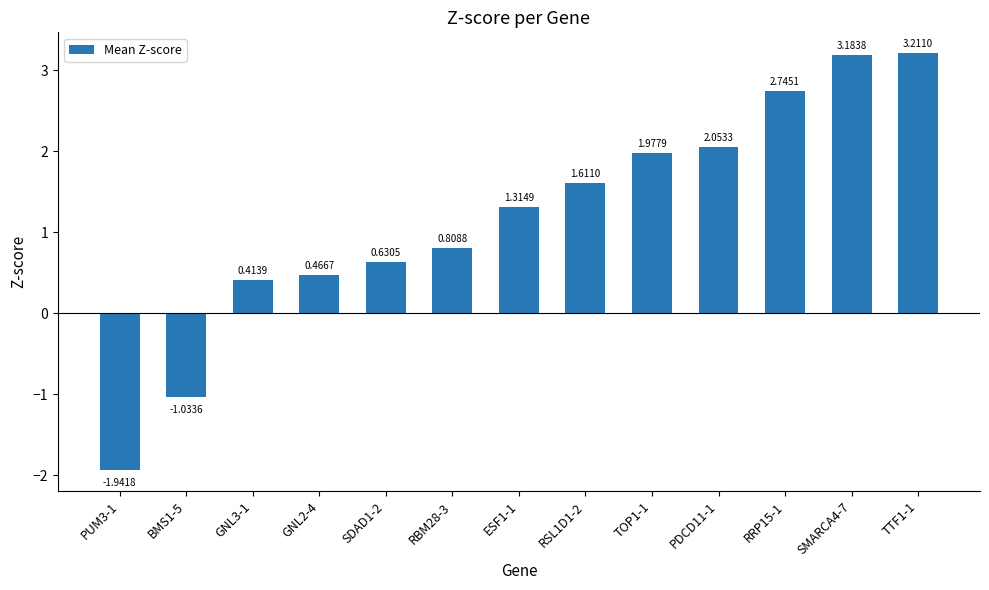

At which label does the data first exceed 1?

ESF1-1